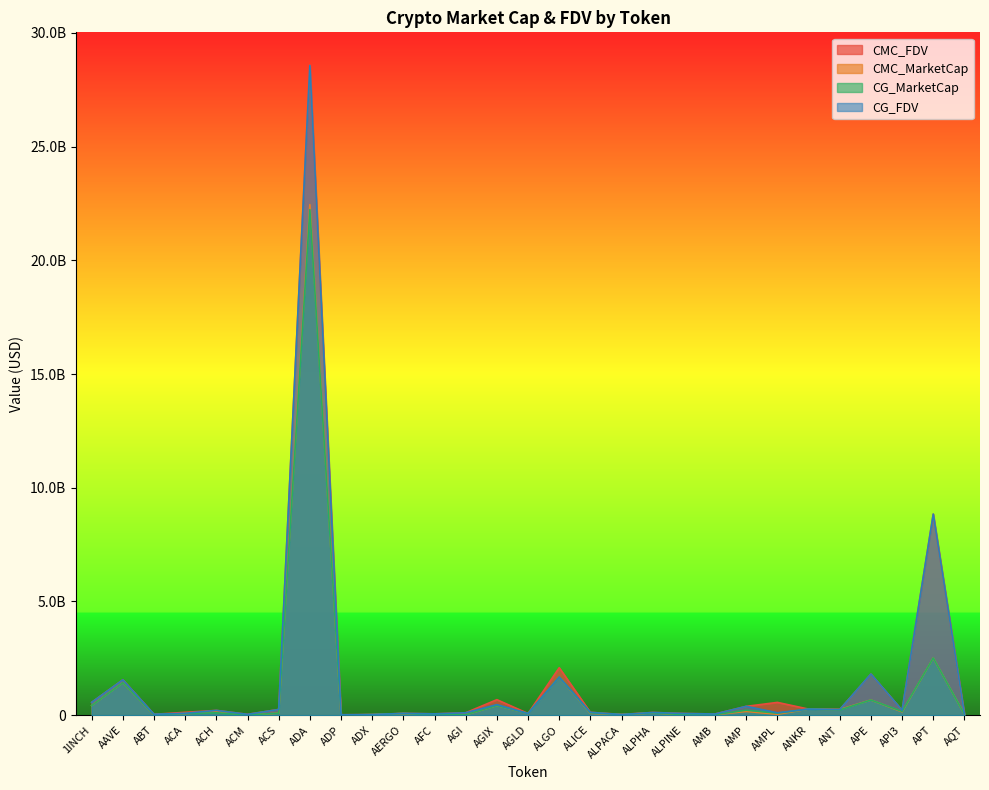

True or false: CG_MarketCap and CMC_MarketCap cross at least once.

True